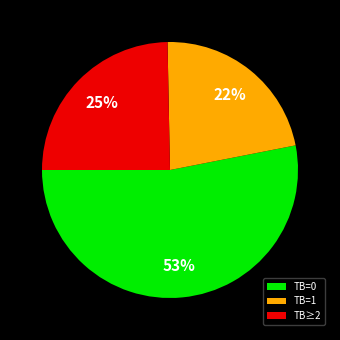

Which slice is the smallest?

TB=1